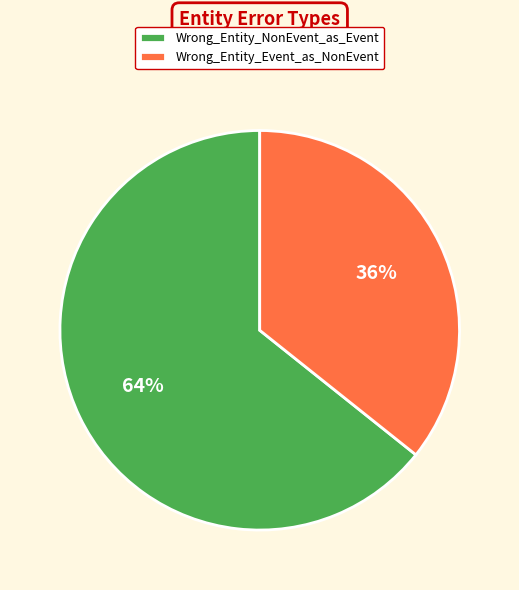

To the nearest percent, what percentage of the pie is Wrong_Entity_Event_as_NonEvent?

36%